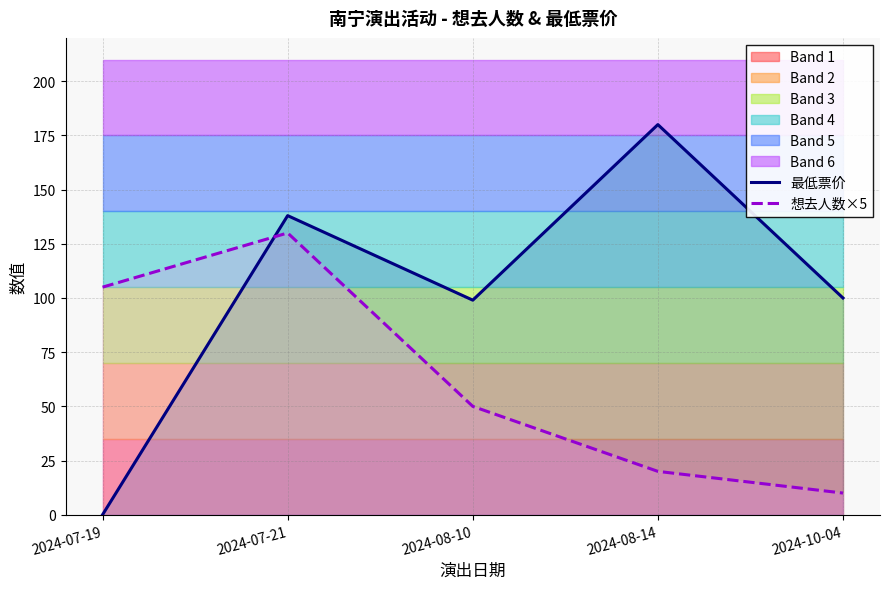

What is the lowest value of the 想去人数×5 series?

10